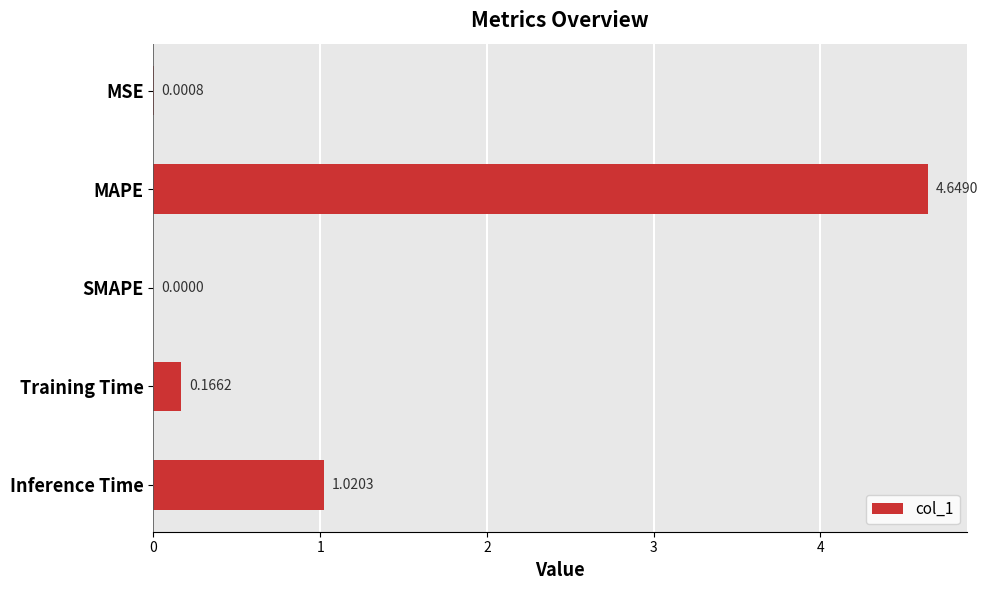

How many values are above zero?

4